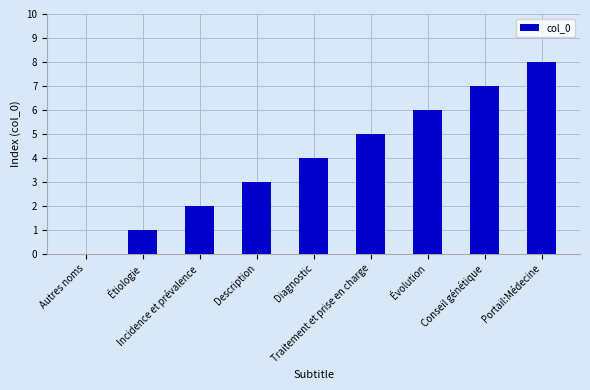

The chart shows a value of 5 at Traitement et prise en charge. True or false?

True